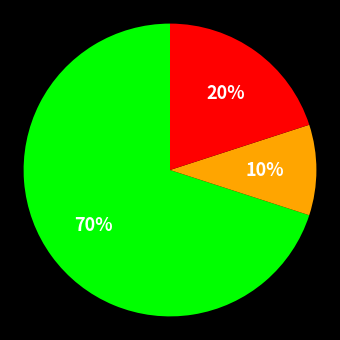

Is there a majority slice in this chart?

Yes